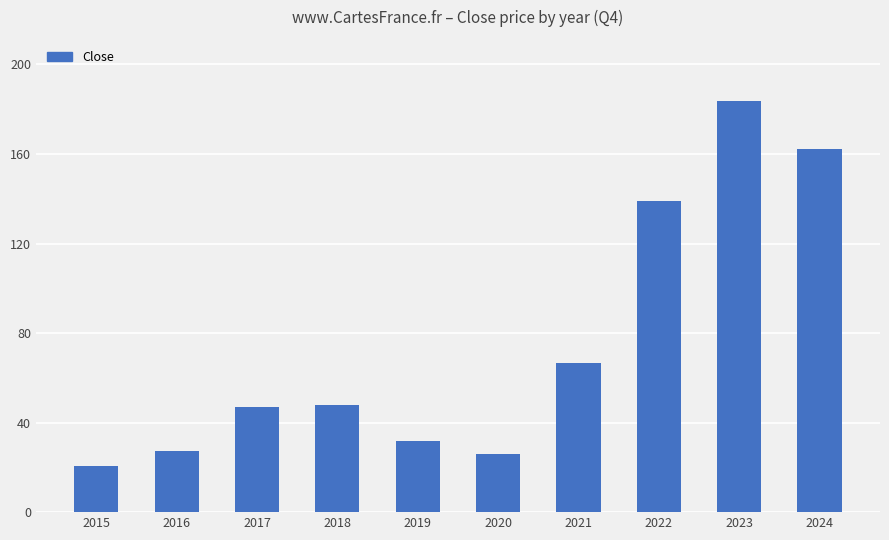

Reading right to left, list all the values displayed in this chart.

162.0	183.4	138.9	66.5	25.9	32.0	48.0	46.8	27.2	20.8